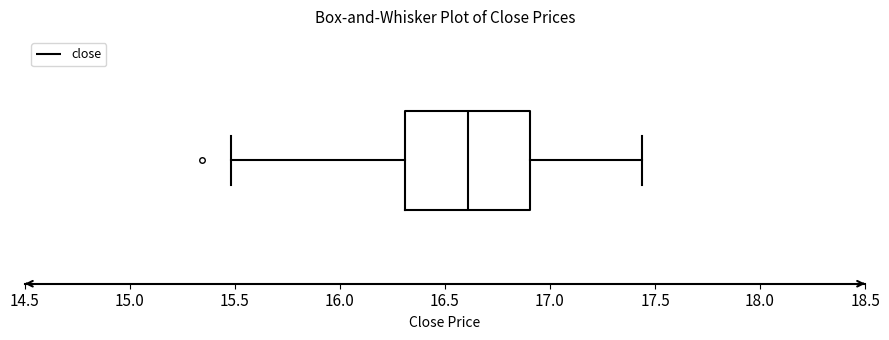

Transcribe this box plot: give where the median line is, the range the box spans, and where the two whiskers end, as read against the x-axis. The values are not printed on the chart, so give them approximately, as read against the axis.

median 16.60, box 16.30 to 16.90, whiskers 15.50 to 17.45